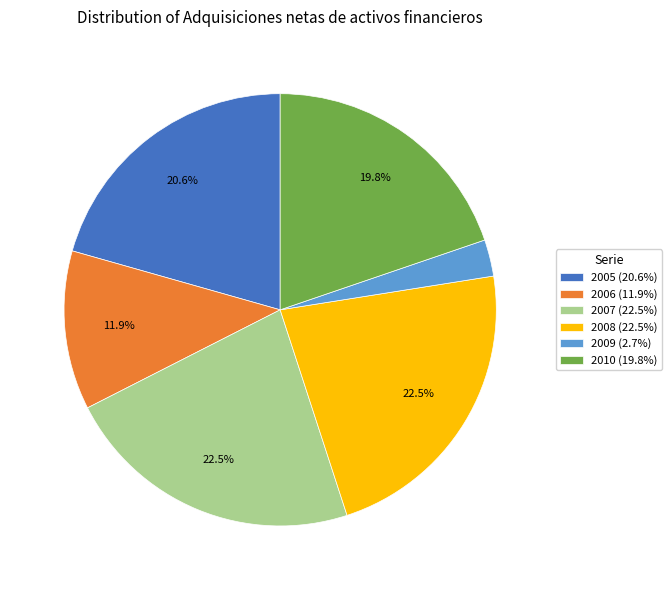

What is the ratio of the value at 2010 (19.8%) to the value at 2005 (20.6%)?

1.0